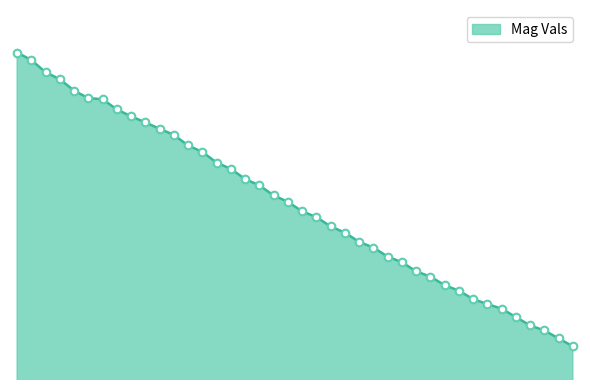

Is this an area chart (filled region under the line)?

Yes